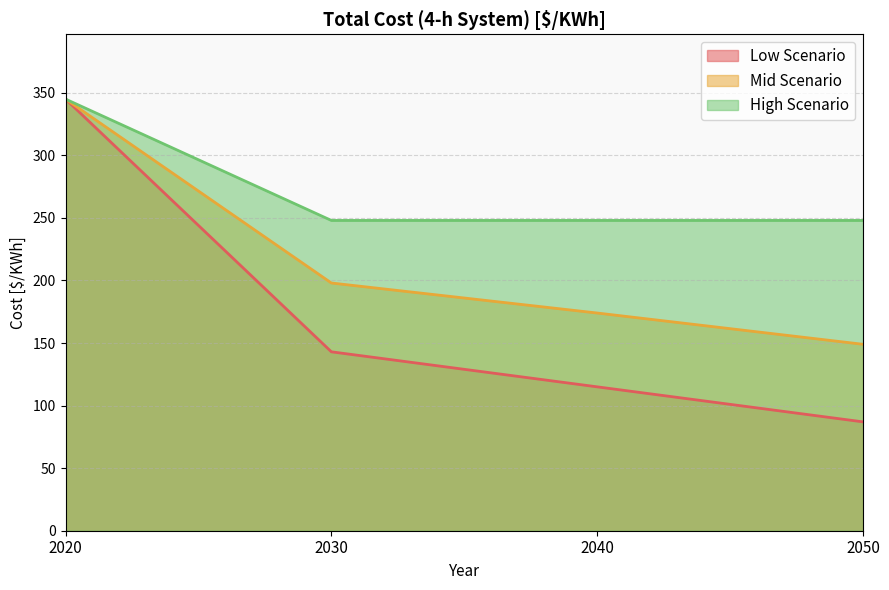

At which label does High Scenario reach its peak?

2020